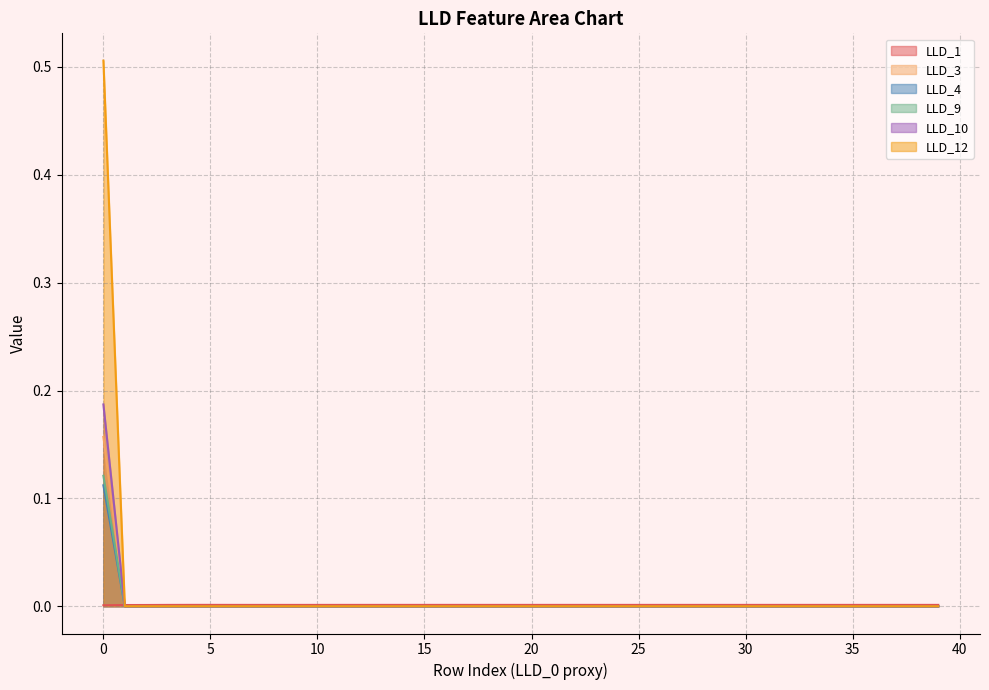

At which label is LLD_10 closest to 0?

1